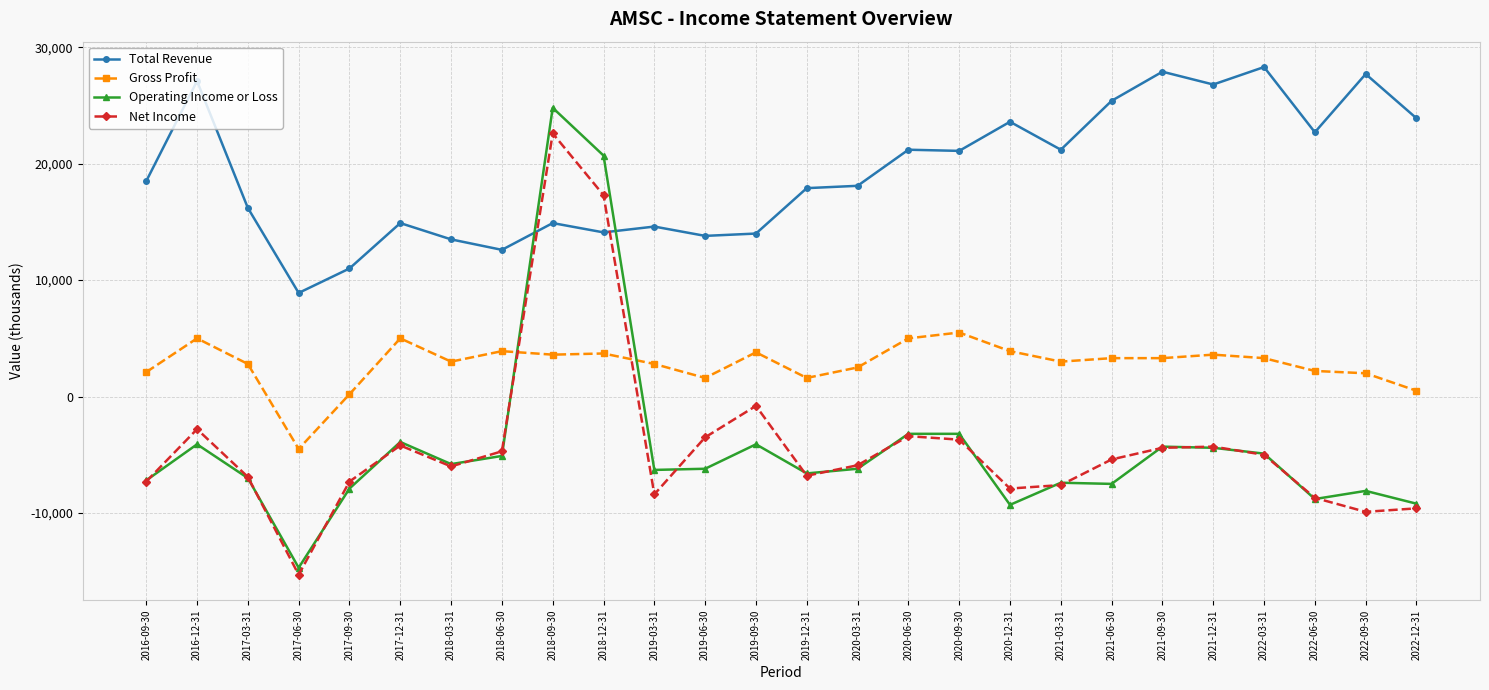

What is the label of the 10th point from the left?

2018-12-31